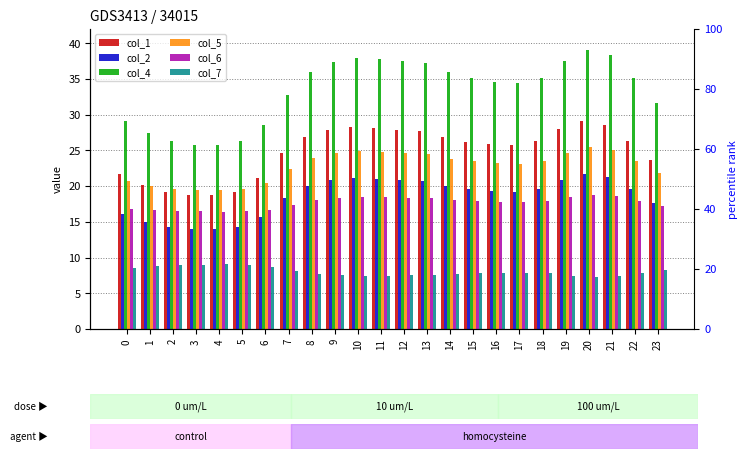

How many groups of bars are there?

24